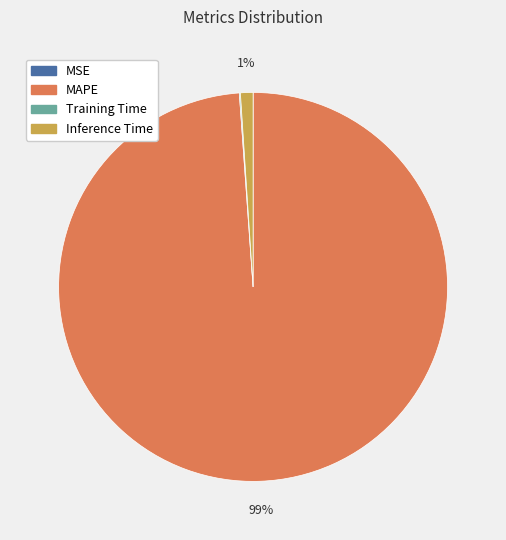

Which category has the biggest portion of the pie?

MAPE